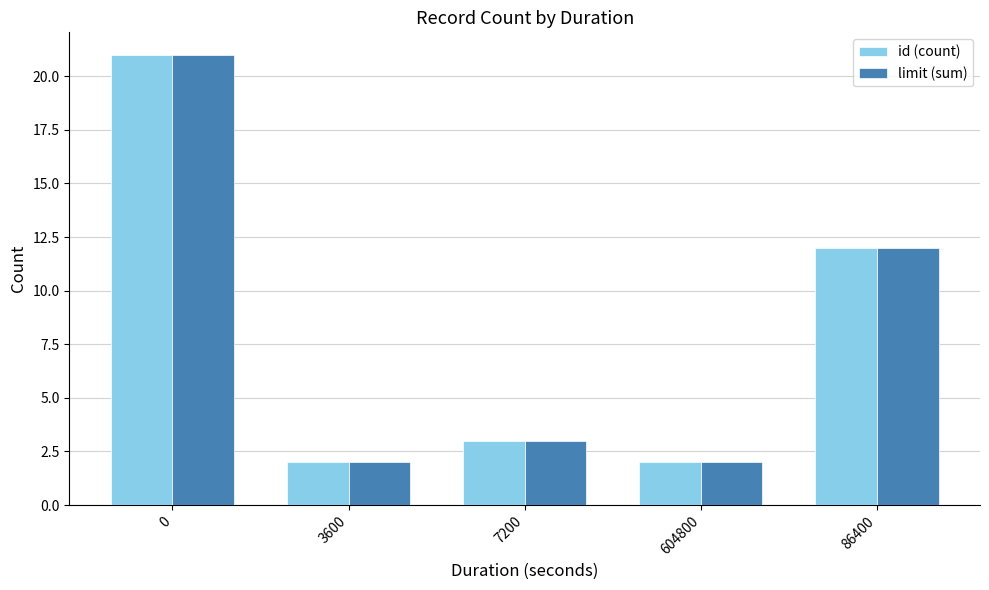

What is the difference between the maximum and minimum values in the limit (sum) series?

19